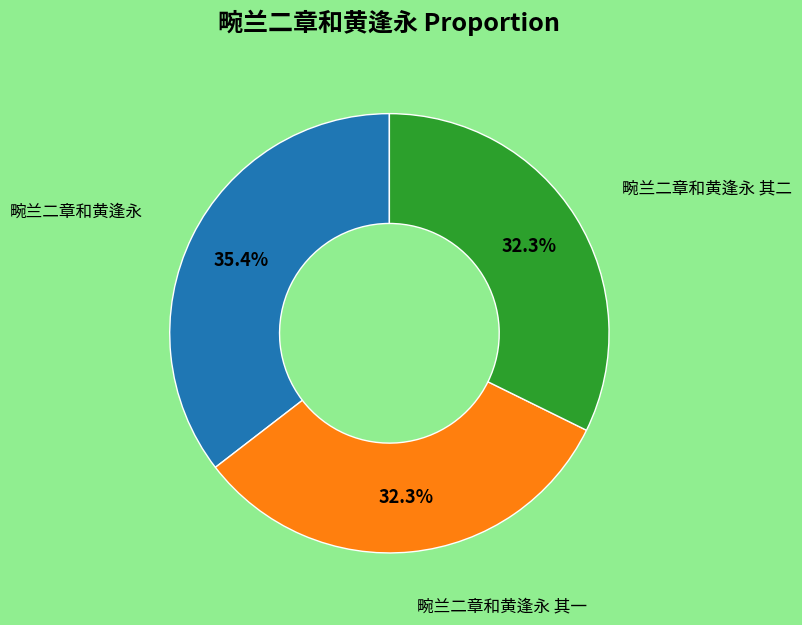

Is there any slice that represents more than half of the pie?

No